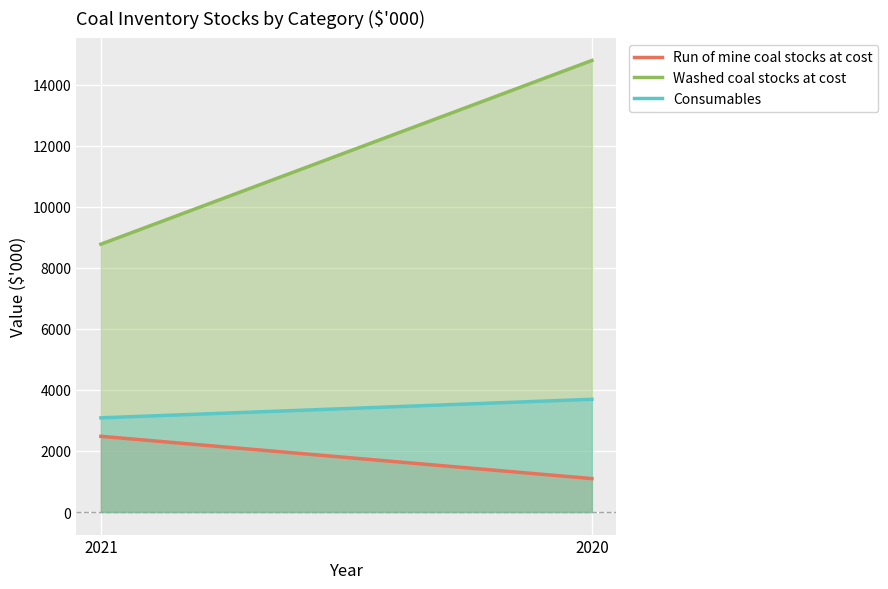

What is the total value across all series at 2020?

19586.0